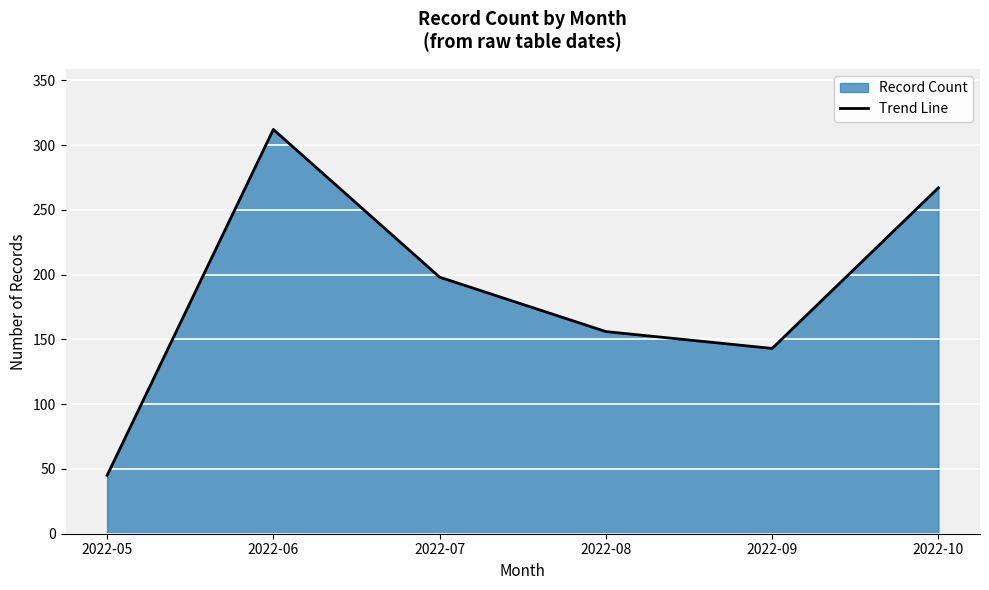

What is the change in value from 2022-05 to 2022-09?

+98